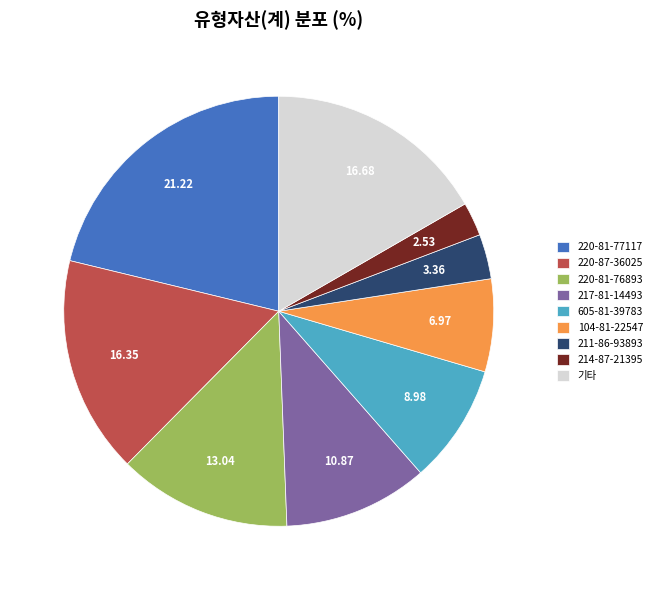

Which has a higher value, 220-87-36025 or 217-81-14493?

220-87-36025